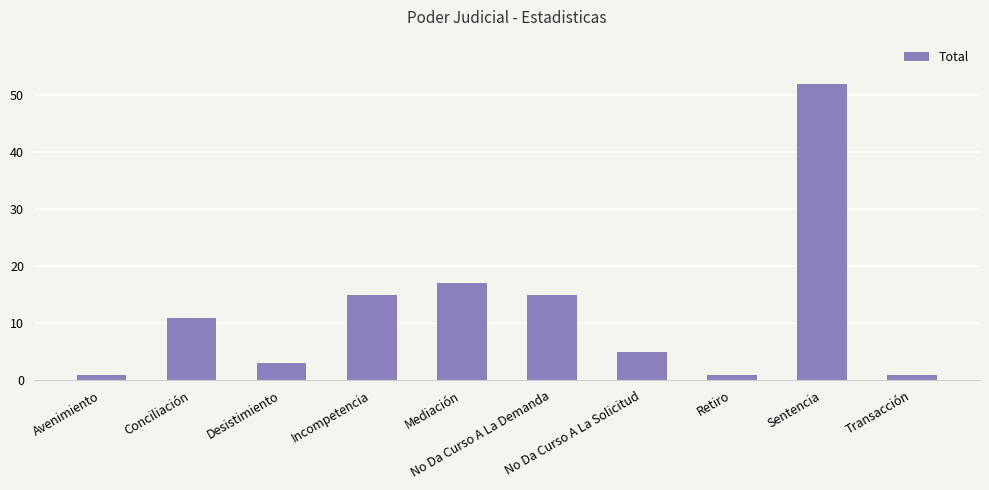

Is it true that the value at Avenimiento is 1?

True